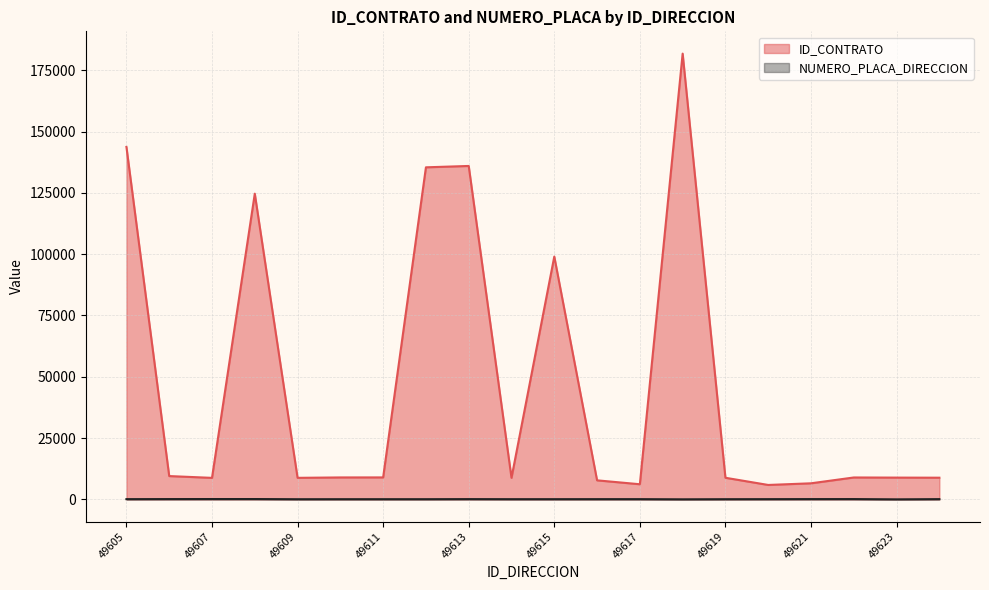

Reading left to right, what are all the values shown in this chart?

ID_CONTRATO: 49605=143771	49606=9499	49607=8769	49608=124693	49609=8781	49610=8942	49611=8953	49612=135448	49613=136004	49614=8792	49615=99034	49616=7756	49617=6164	49618=181828	49619=8807	49620=5874	49621=6550	49622=8927	49623=8873	49624=8835
NUMERO_PLACA_DIRECCION: 49605=84	49606=112	49607=126	49608=128	49609=51	49610=63	49611=64	49612=65	49613=97	49614=68	49615=71	49616=79	49617=81	49618=12	49619=59	49620=79	49621=103	49622=112	49623=1	49624=88